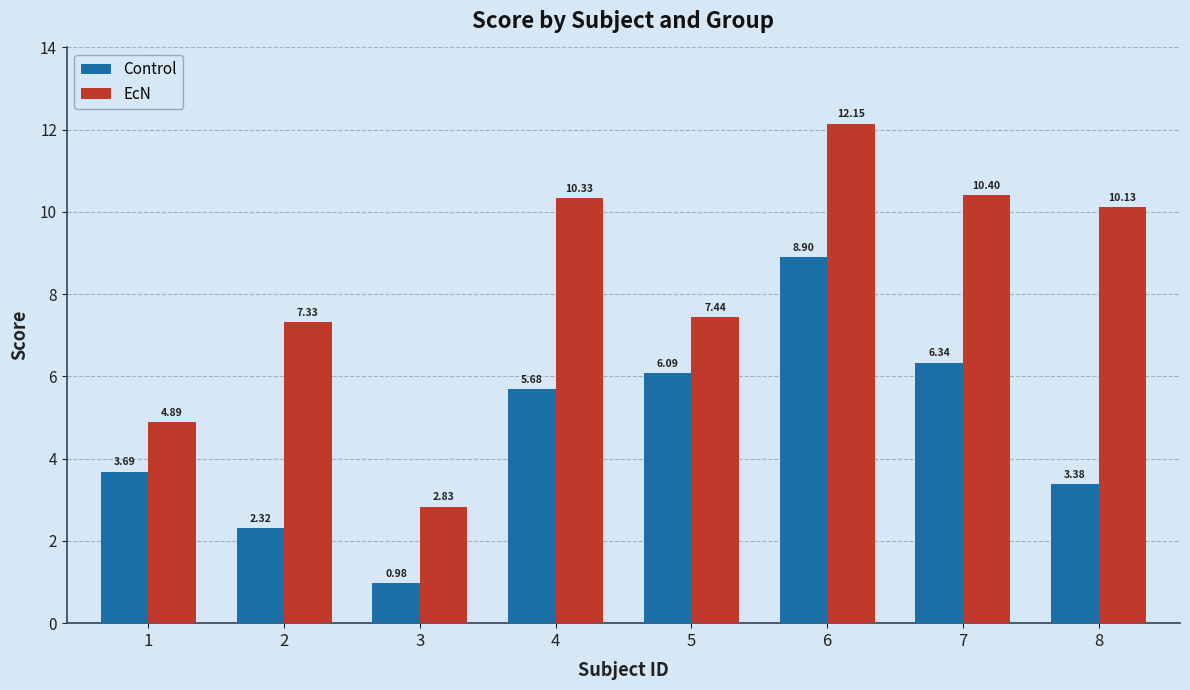

What is the maximum value for EcN?

12.1